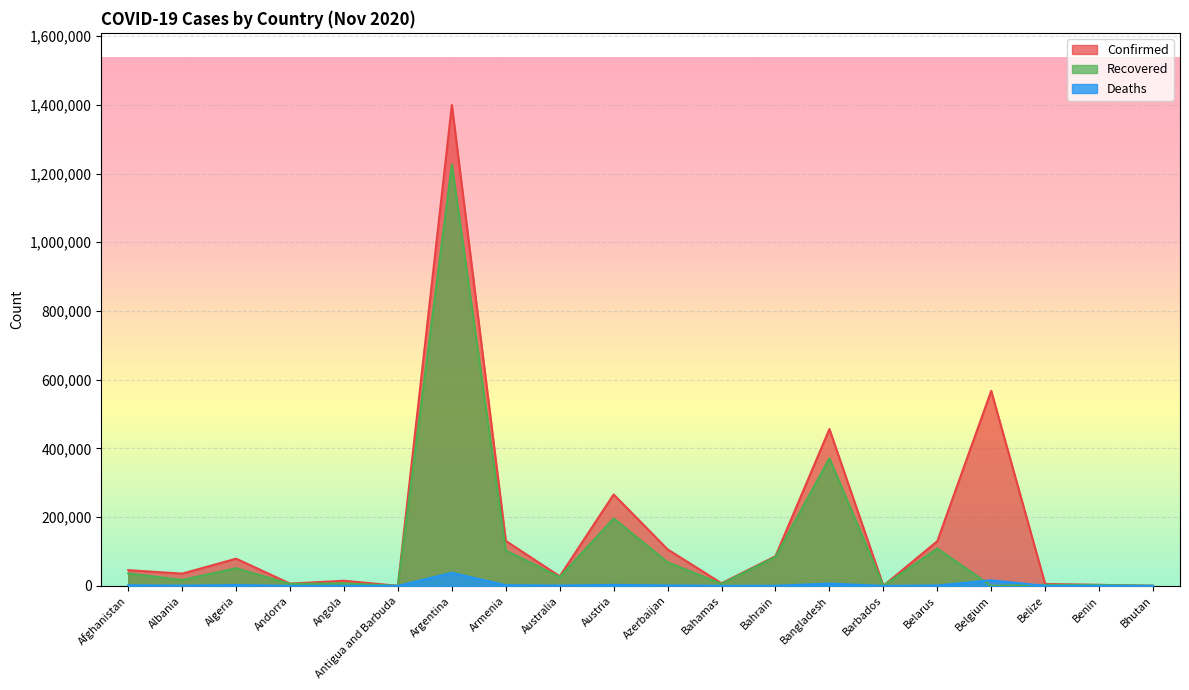

What is the difference between the maximum and minimum values in the Deaths series?

37941